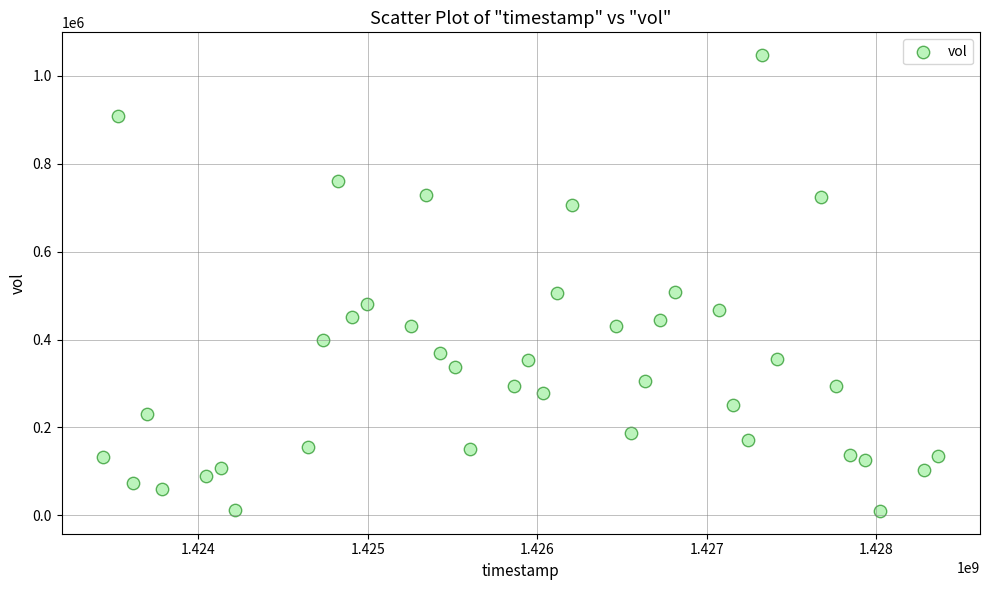

What is the range of Y values (max minus min)?

1037600